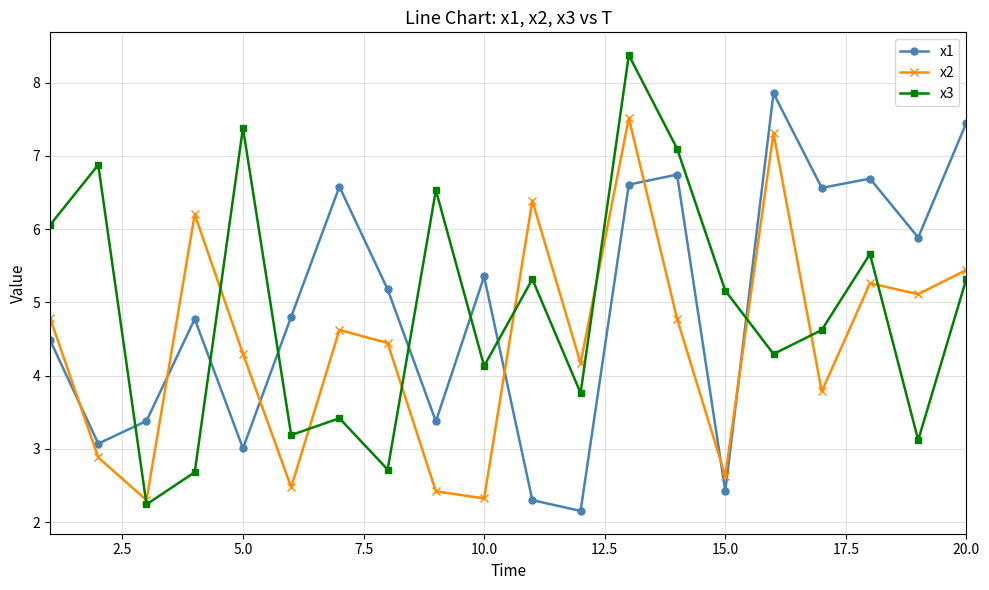

List the series in order of their peak value, highest first.

x3, x1, x2